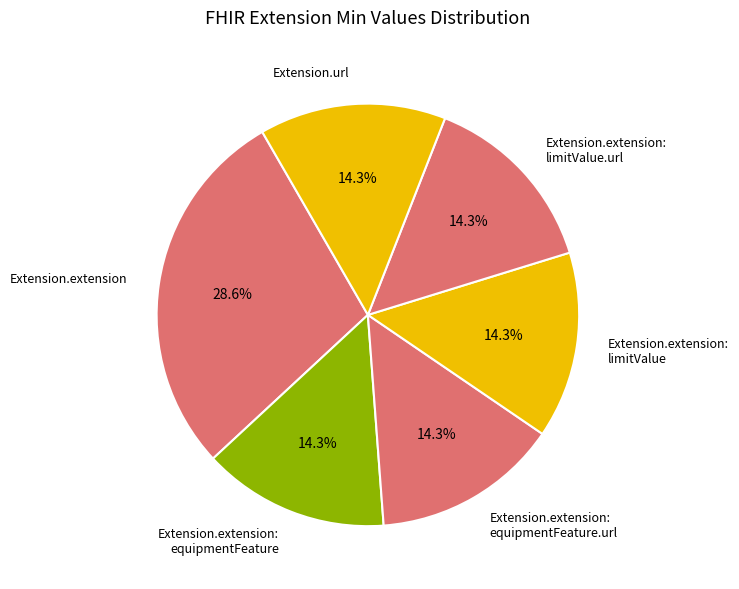

Count the number of slices in the pie.

6